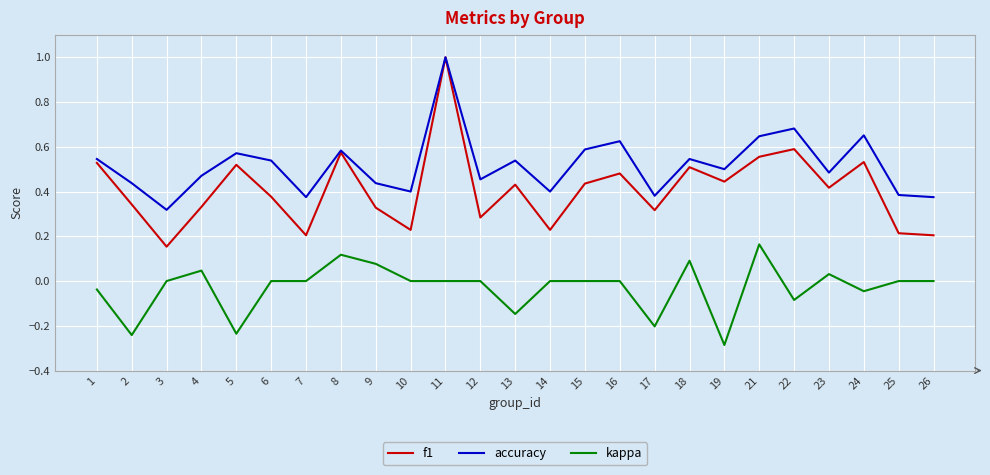

True or false: accuracy has a value of 0.3 at 16.

False